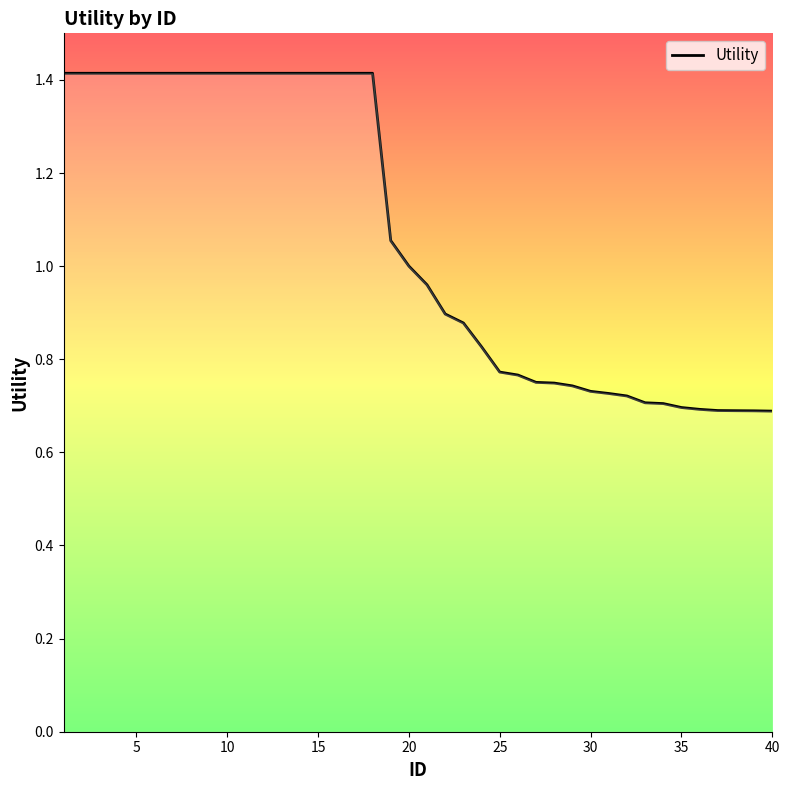

What is the greatest value displayed?

1.4